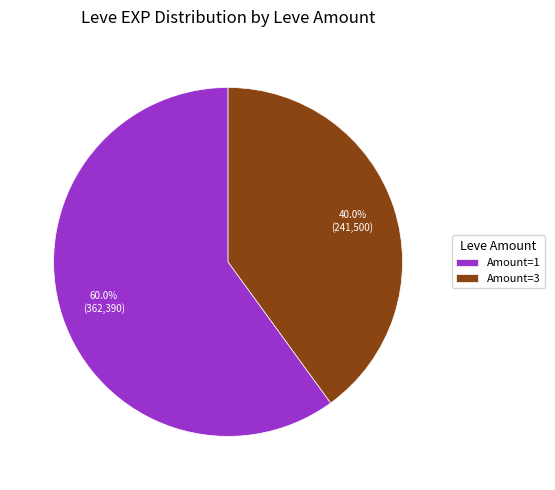

How many segments does this pie chart have?

2